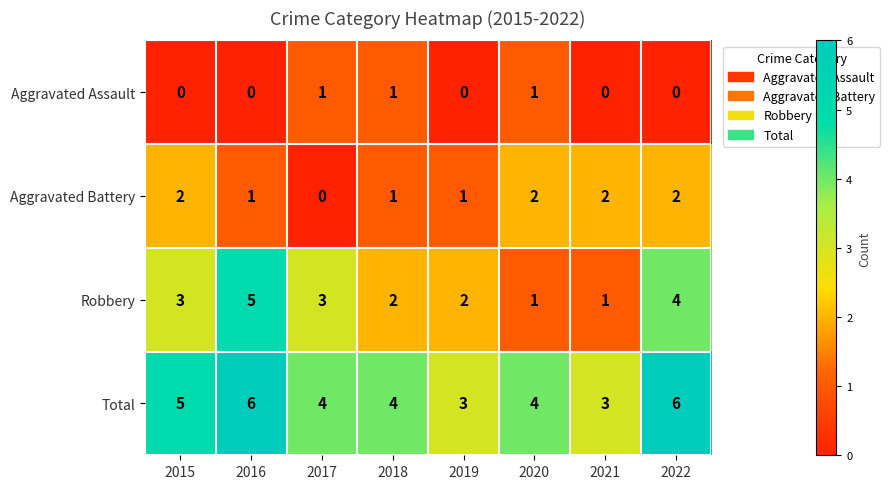

Is the value of Robbery at 2018 greater than the value of Aggravated Assault at 2021?

Yes